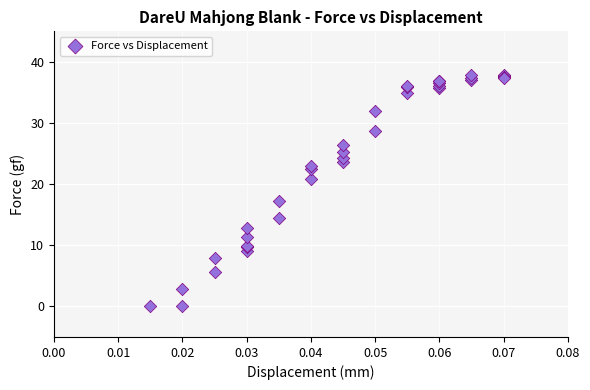

What Y value in the scatter plot is closest to 18?

17.2